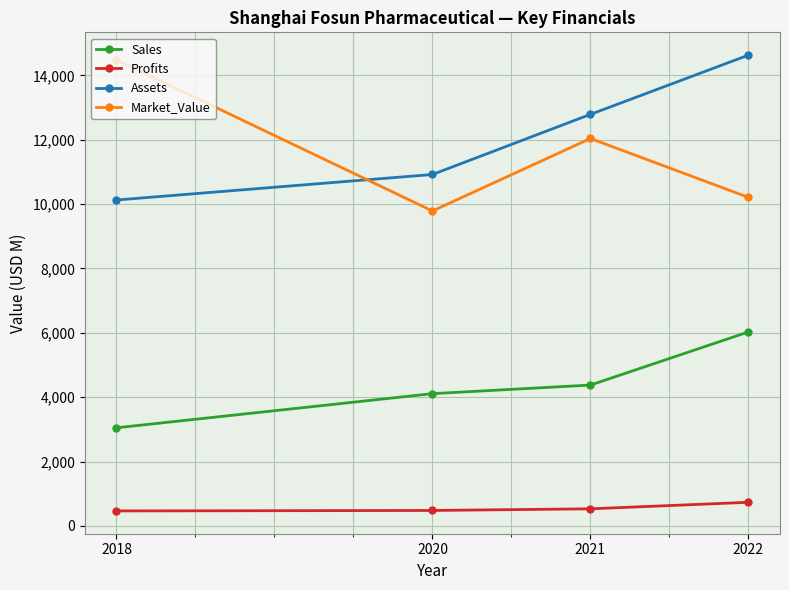

What is the difference between the maximum and second lowest values in the Market_Value series?

4270.0